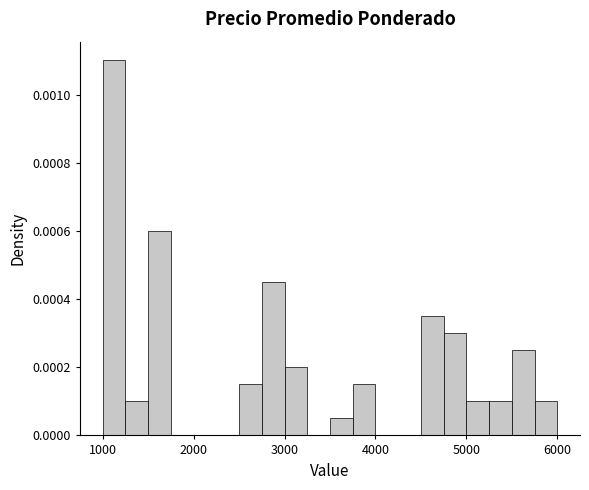

Around what value on the x-axis is the tallest bar? Give the approximate position of its centre, as read against the axis.

1100